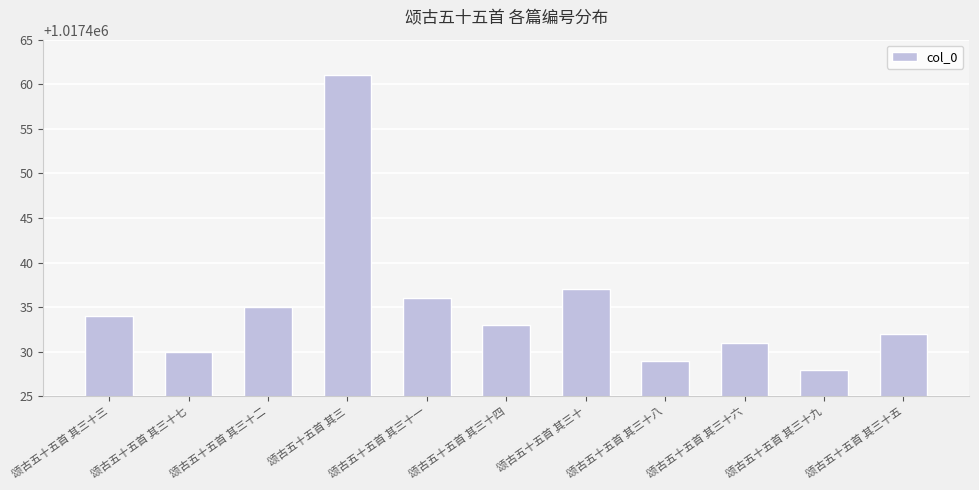

Read the value at 颂古五十五首 其三十, to the nearest 10.

1017440